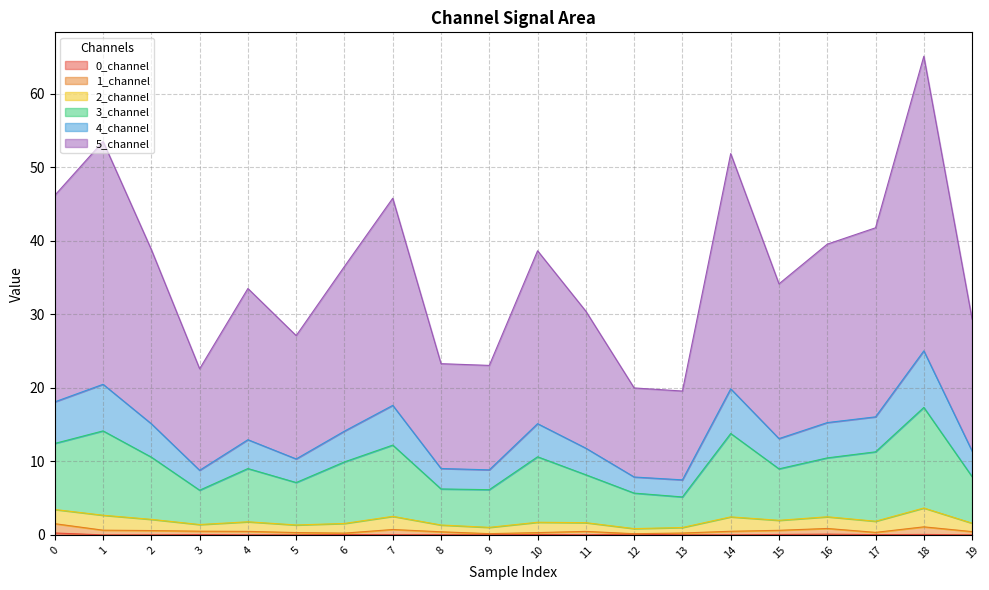

What is the difference between the second highest and second lowest values in the 0_channel series?

0.1